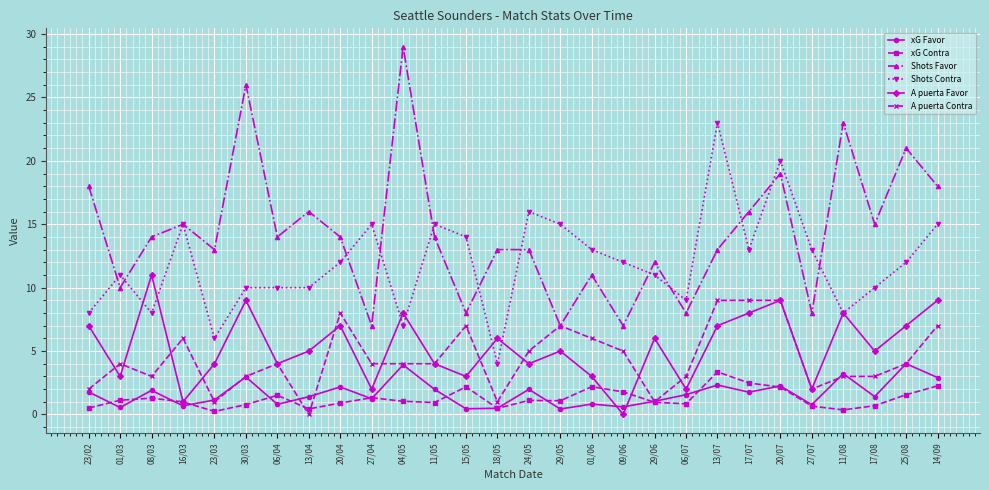

In Shots Favor, how many points are lower than both neighbors (excluding endpoints)?

10